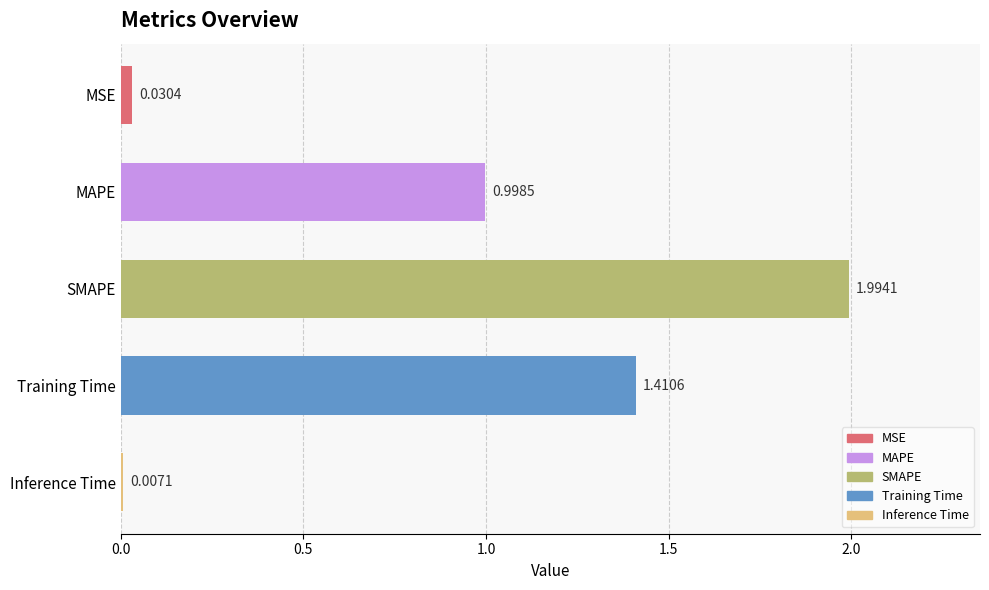

What is the sum of all values?

4.4